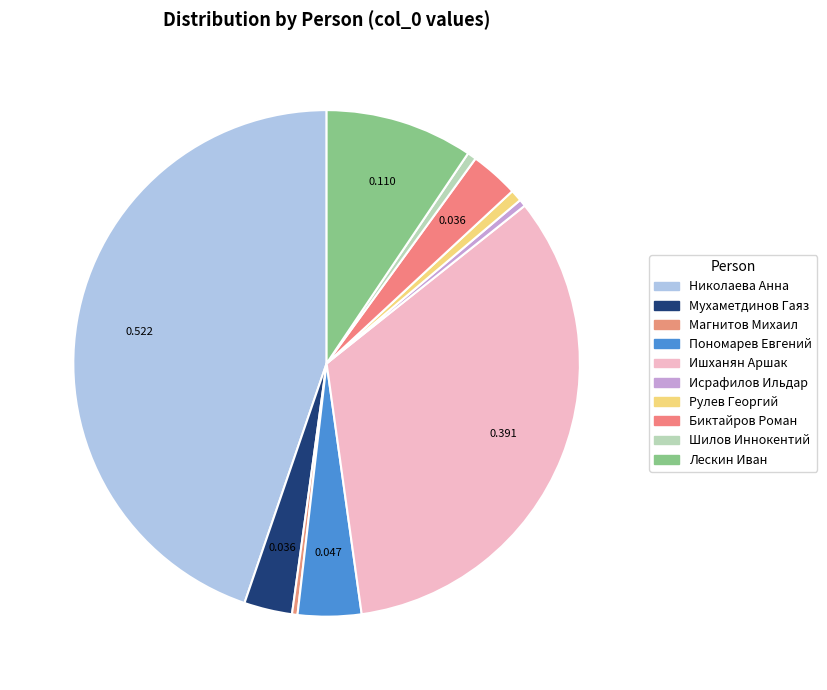

Which category has the smallest portion of the pie?

Магнитов Михаил